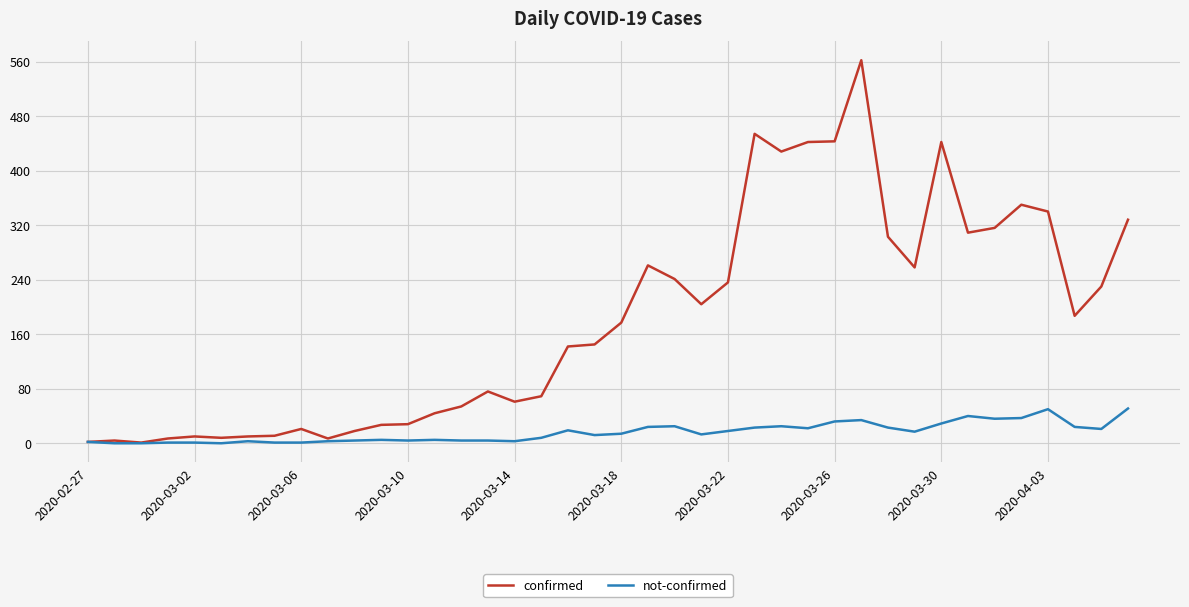

Which series has the largest range (max minus min)?

confirmed